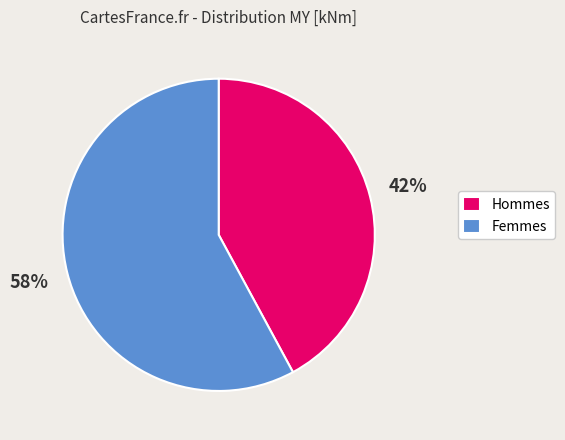

What is the largest slice in the pie chart?

Femmes